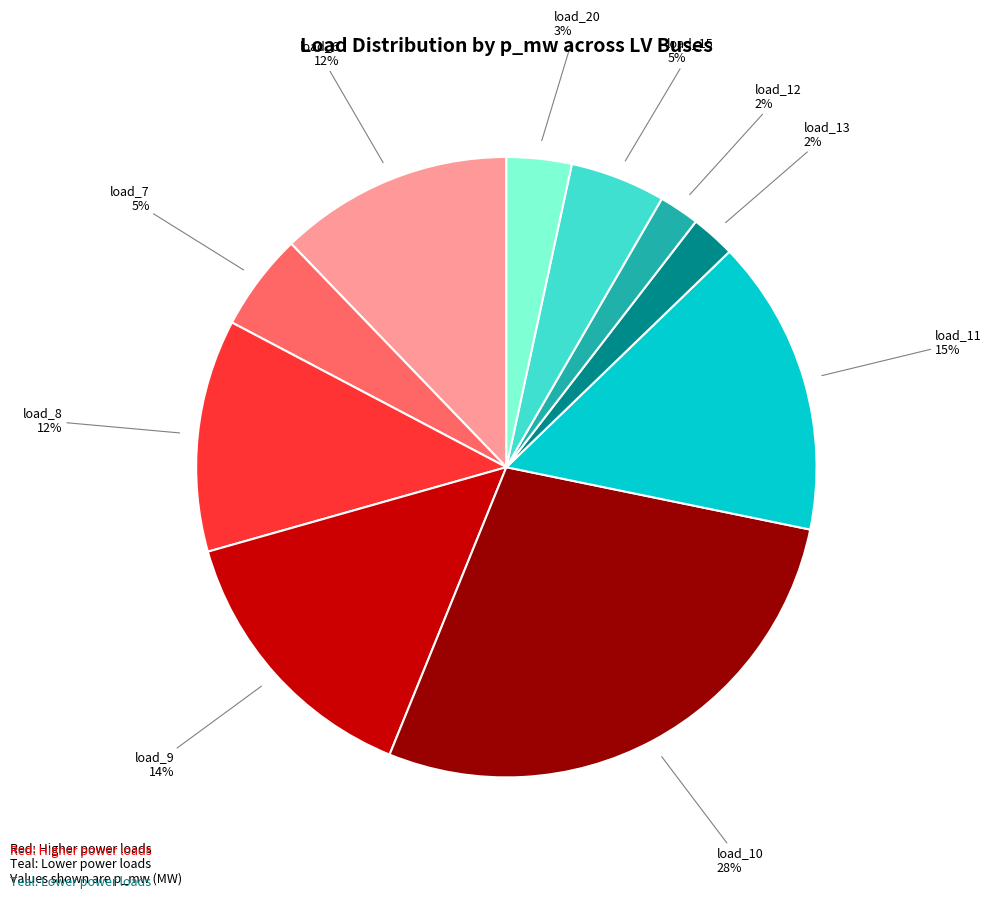

Does any single category account for the majority?

No